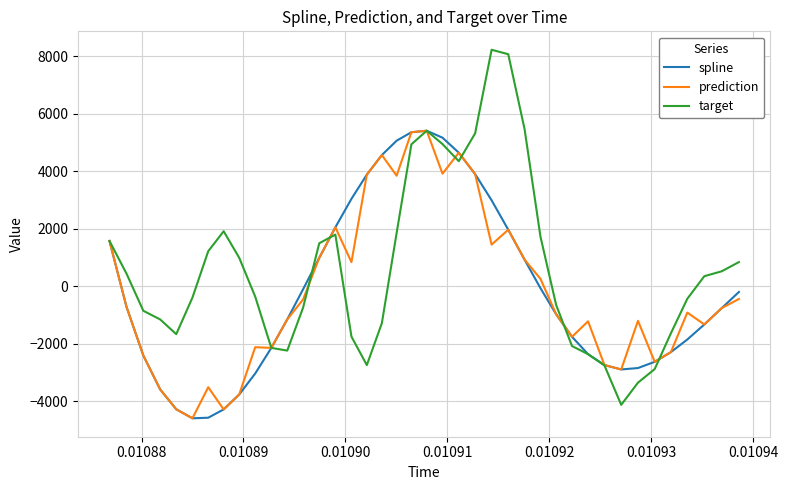

Which series has the largest total across all categories?

target